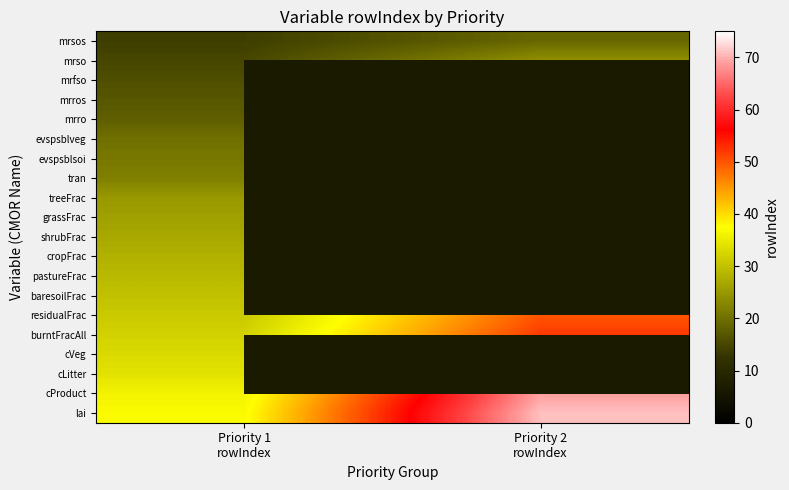

Count the number of categories in the chart.

2